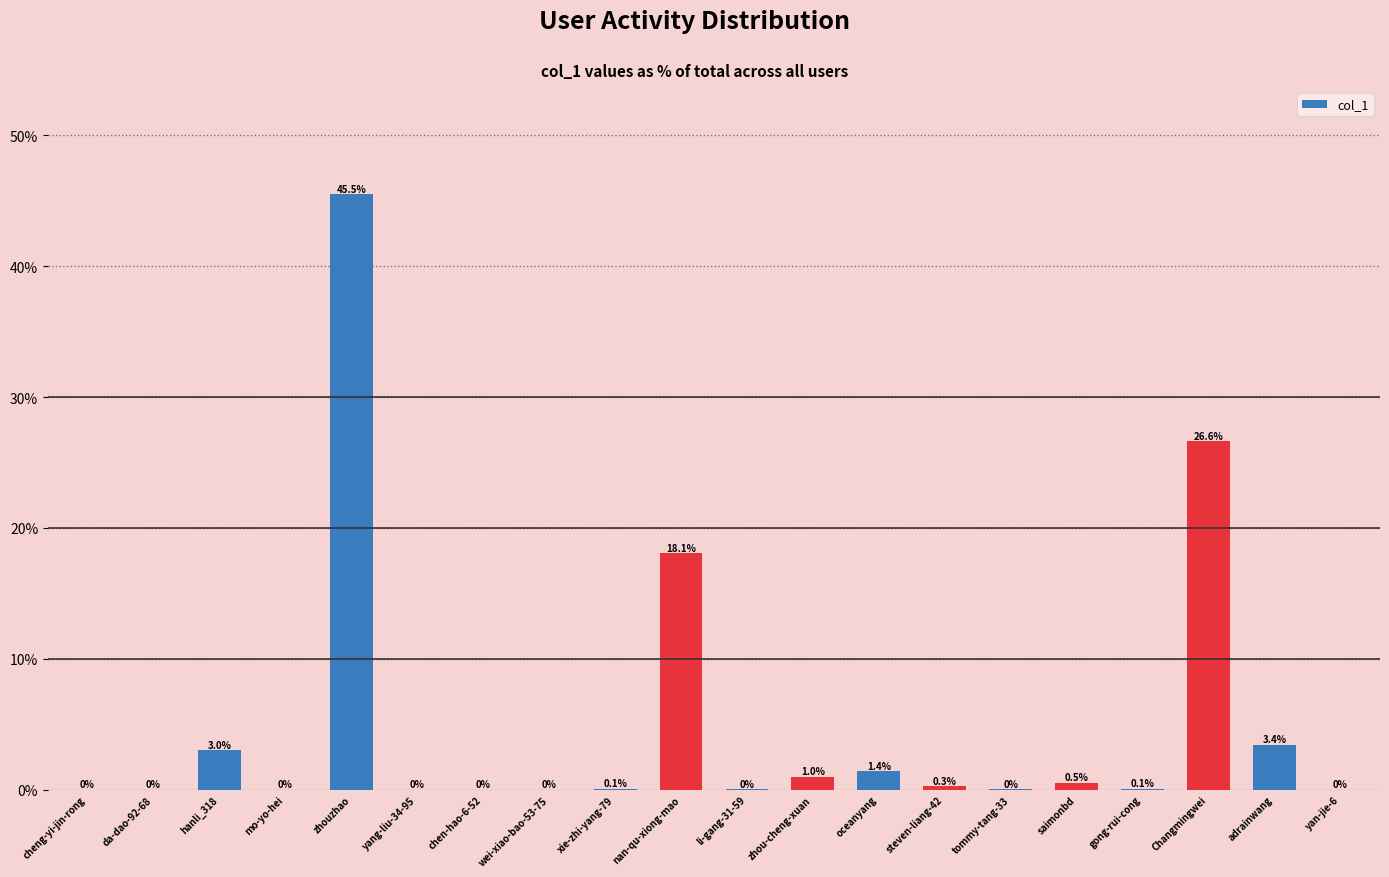

Does the chart contain stacked bars?

No